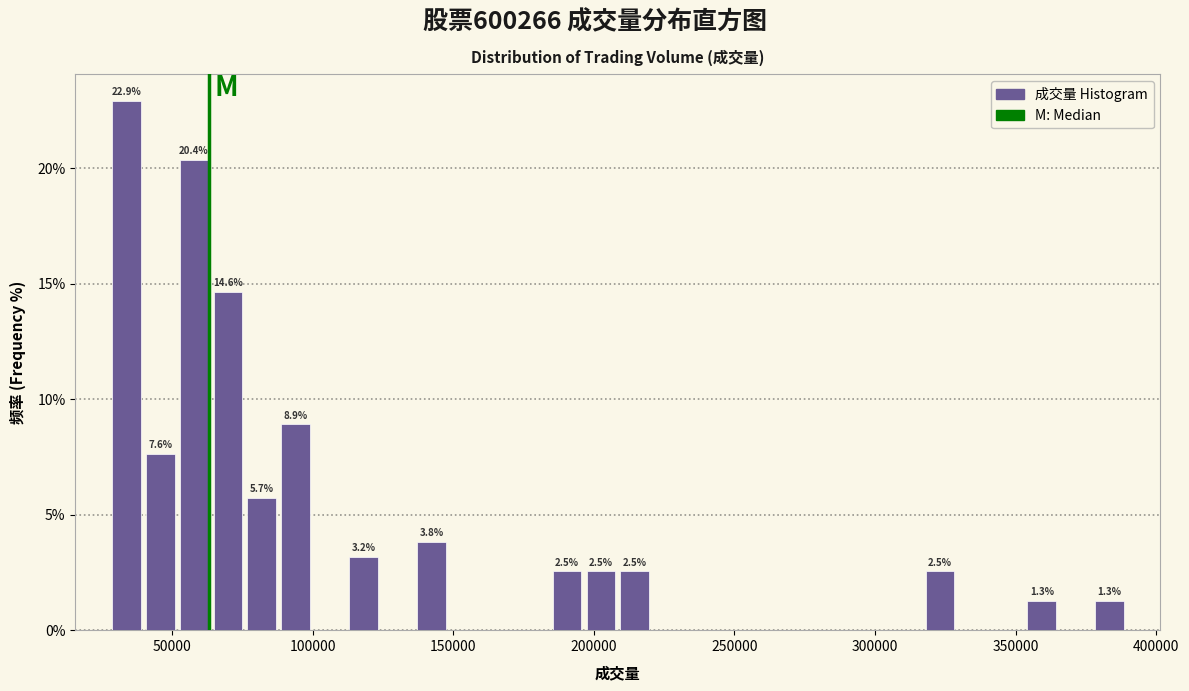

Read against the x-axis, roughly where is the centre of the tallest bar?

35000